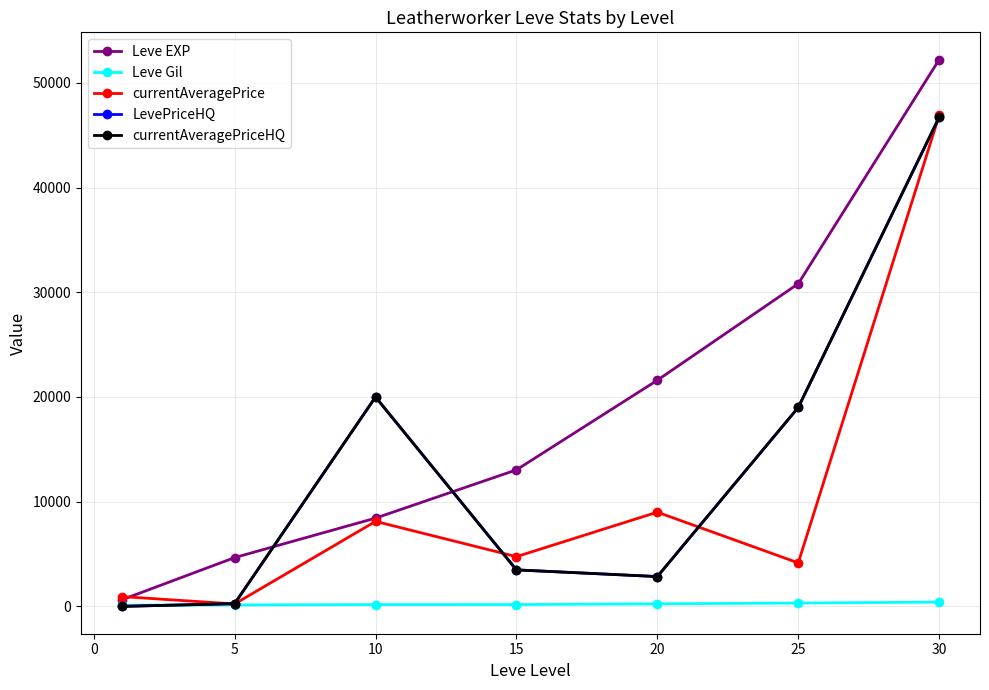

Does the chart have visible grid lines?

Yes